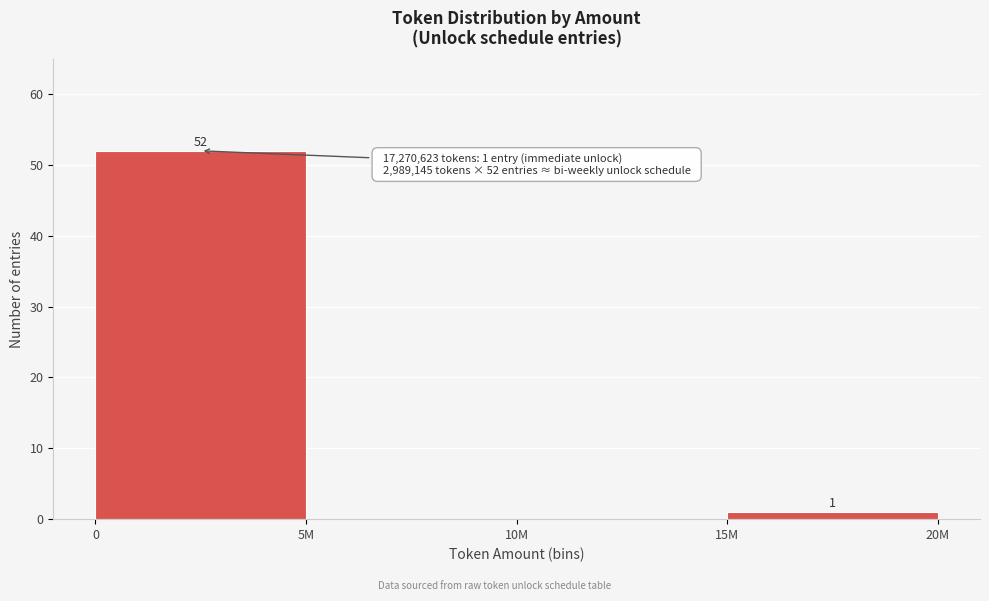

Reading right to left, transcribe all the data shown in this chart.

15M=1	10M=0	5M=0	0=52